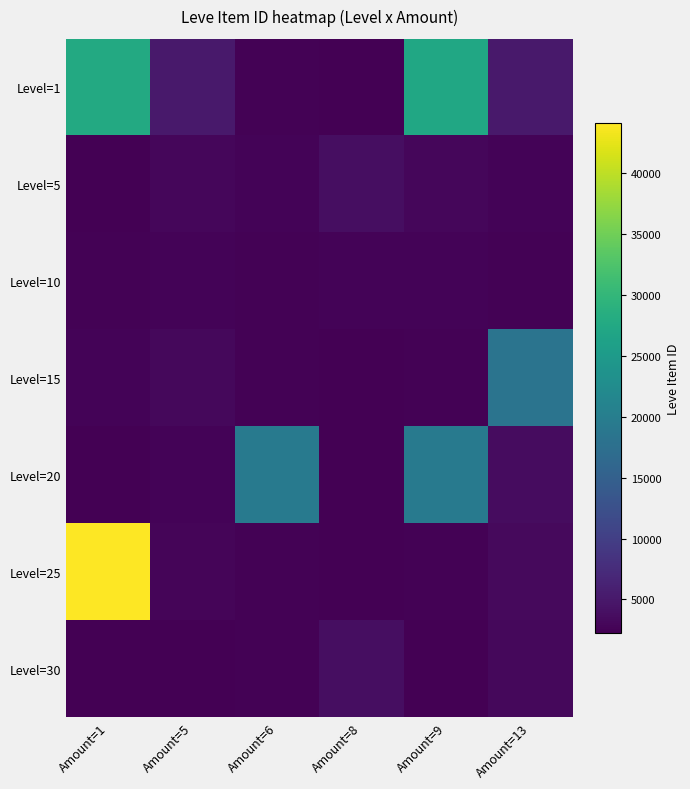

Reading left to right, what are all the values shown in this chart?

Level=1: Amount=1=27713	Amount=5=5091	Amount=6=2494	Amount=8=2230	Amount=9=27125	Amount=13=5071
Level=5: Amount=1=2226	Amount=5=3011	Amount=6=2680	Amount=8=3767	Amount=9=3011	Amount=13=2656
Level=10: Amount=1=2496	Amount=5=2673	Amount=6=2496	Amount=8=2670	Amount=9=2670	Amount=13=2495
Level=15: Amount=1=2680	Amount=5=3045	Amount=6=2497	Amount=8=2236	Amount=9=2471	Amount=13=18363
Level=20: Amount=1=2241	Amount=5=2712	Amount=6=19534	Amount=8=2239	Amount=9=19533	Amount=13=3557
Level=25: Amount=1=44147	Amount=5=2753	Amount=6=2473	Amount=8=2239	Amount=9=2473	Amount=13=3352
Level=30: Amount=1=2260	Amount=5=2257	Amount=6=2501	Amount=8=3833	Amount=9=2260	Amount=13=3096